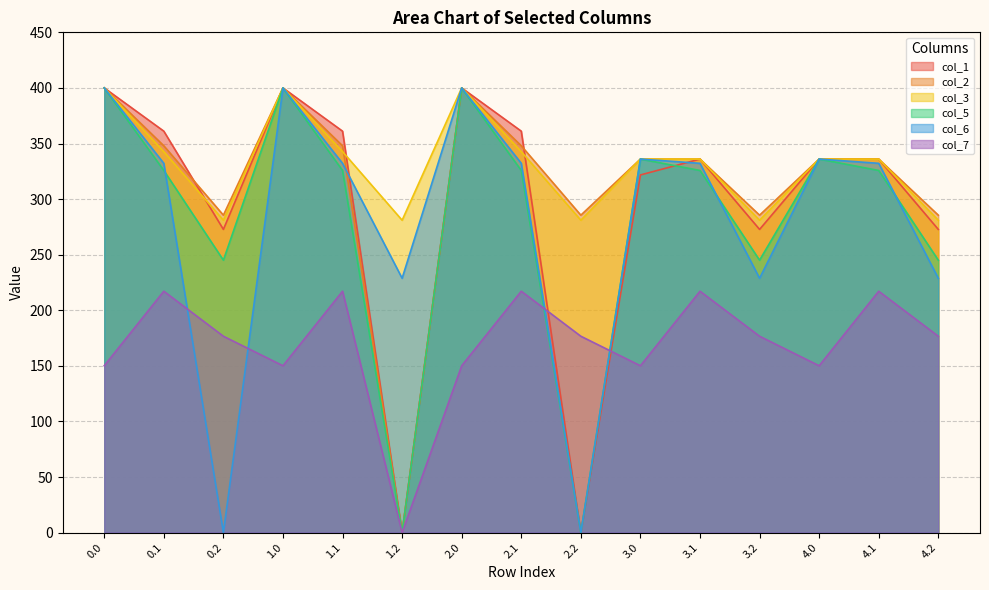

List the labels in order of col_2 value, largest first.

0.0, 1.0, 2.0, 0.1, 1.1, 2.1, 3.0, 3.1, 4.0, 4.1, 0.2, 2.2, 3.2, 4.2, 1.2